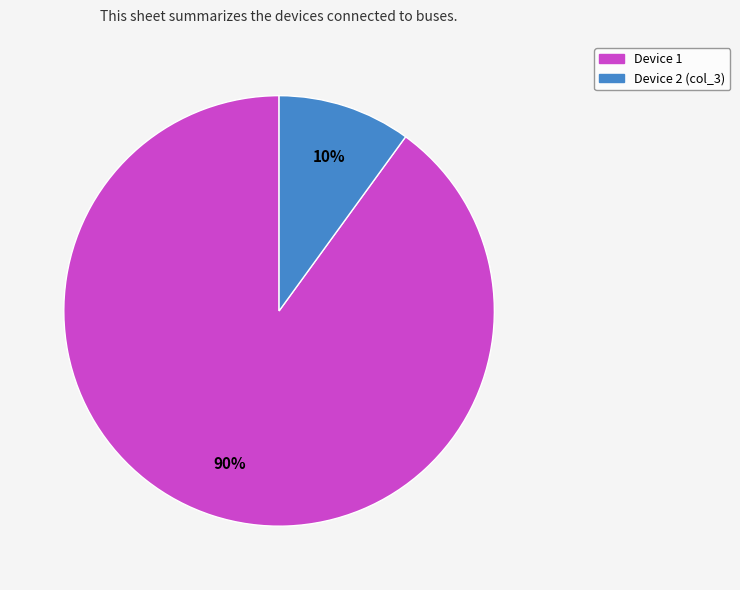

To the nearest percent, what is the difference between the Device 1 and Device 2 (col_3) slice percentages?

80%